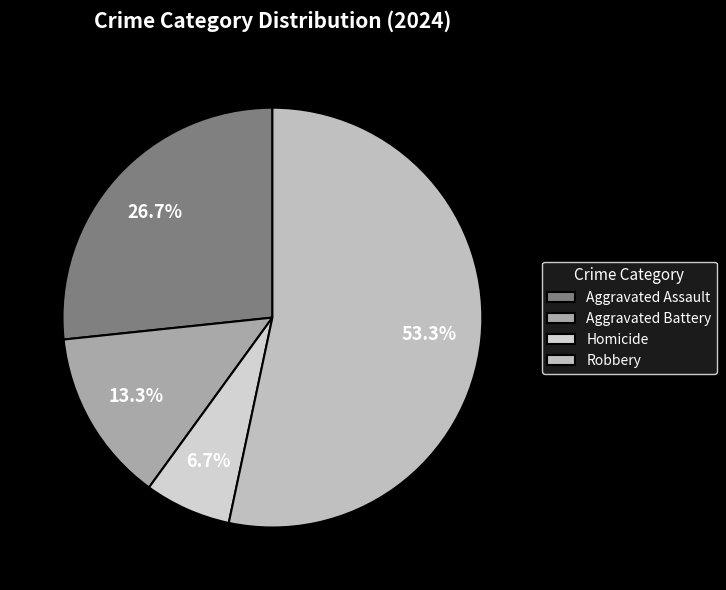

Which category has the biggest portion of the pie?

Robbery